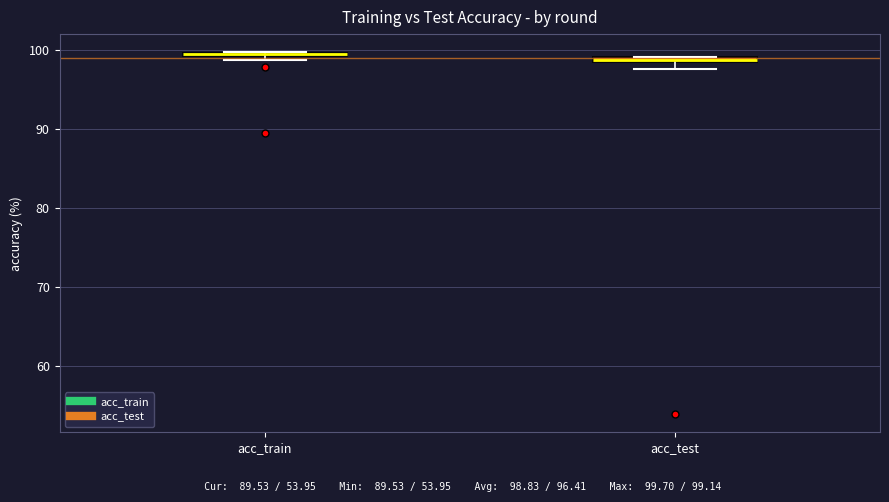

Where is the upper edge of the box for acc_test on the y-axis? The values are not printed on the chart, so give them approximately, as read against the axis.

99